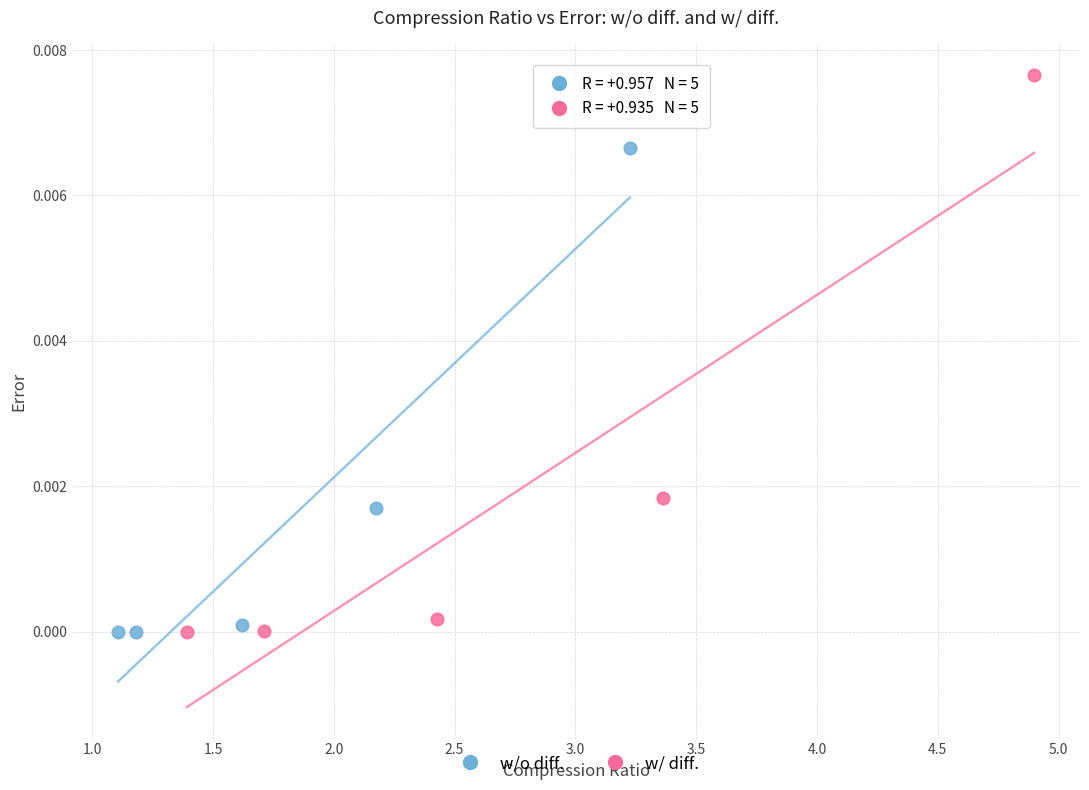

Which series reaches the maximum Y coordinate?

w/ diff.